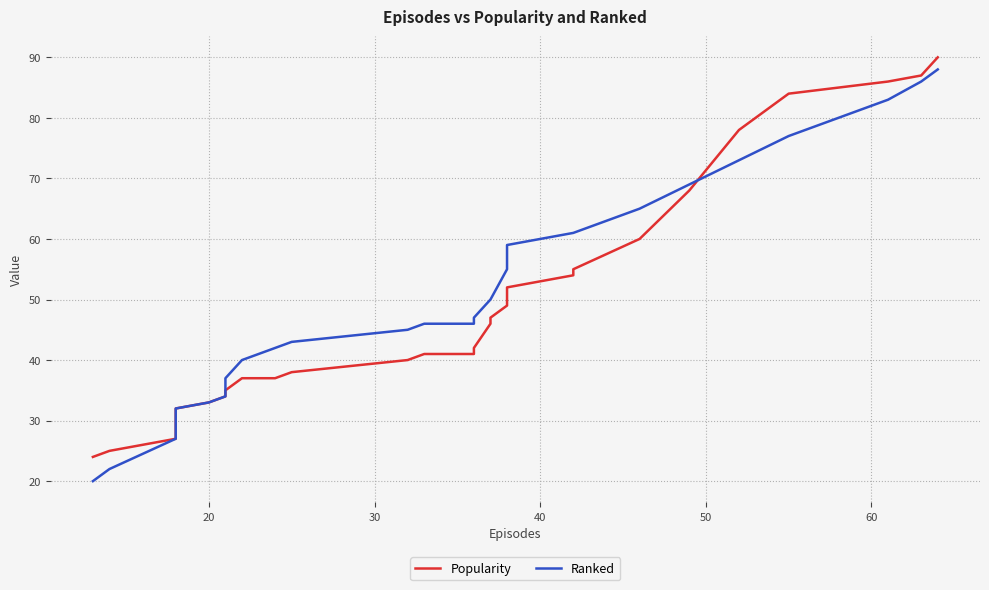

True or false: Popularity has more than 1 points higher than both neighbors.

False